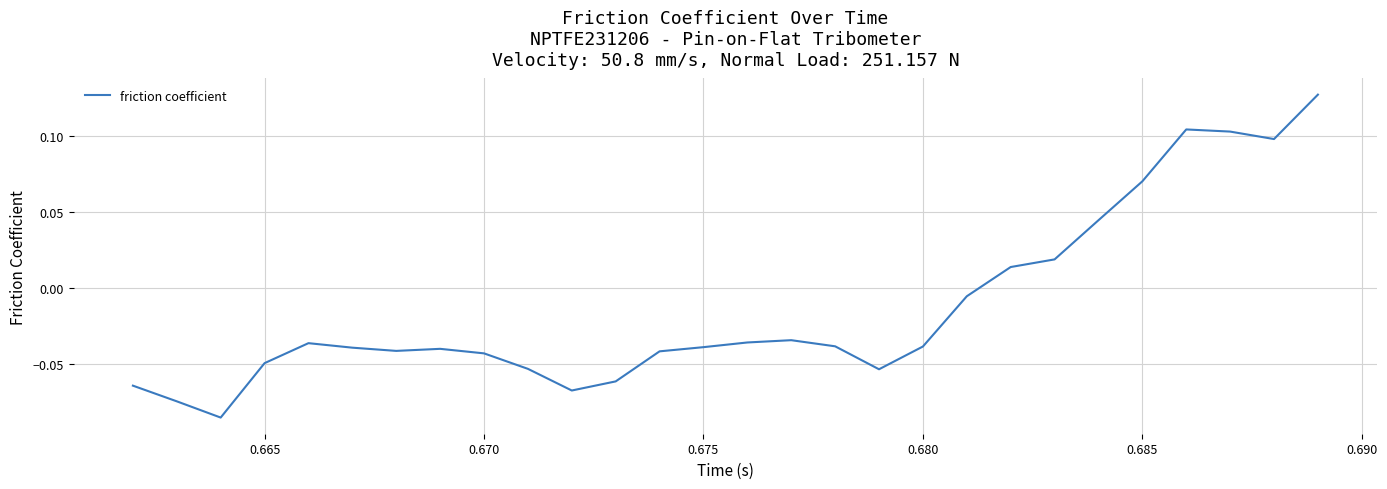

Does the chart have visible grid lines?

Yes